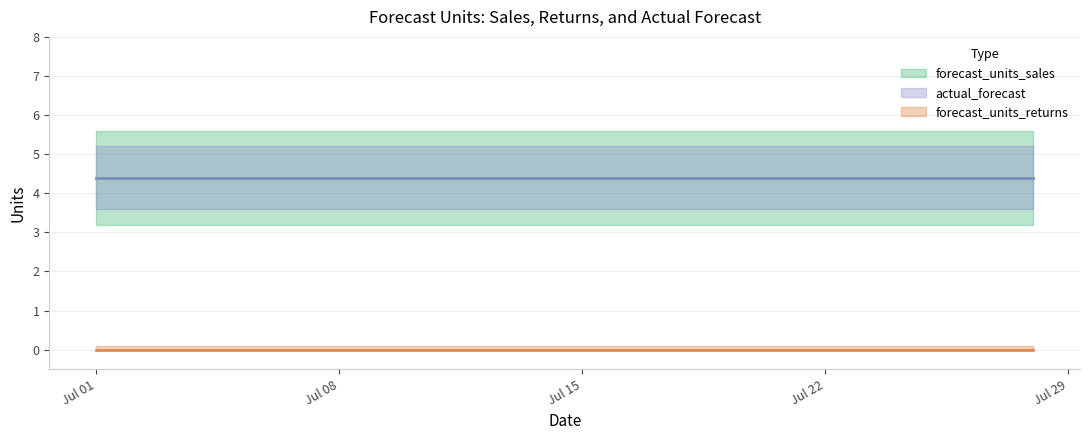

How many categories are shown in the chart?

28